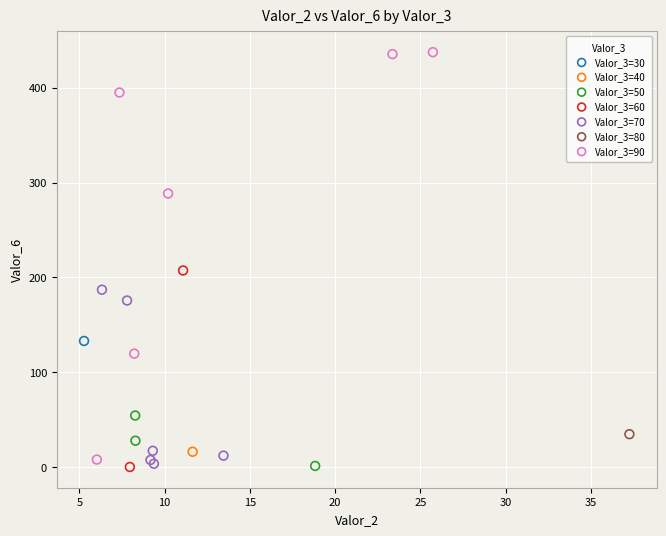

What are all the series names shown in the legend?

Valor_3=30, Valor_3=40, Valor_3=50, Valor_3=60, Valor_3=70, Valor_3=80, Valor_3=90